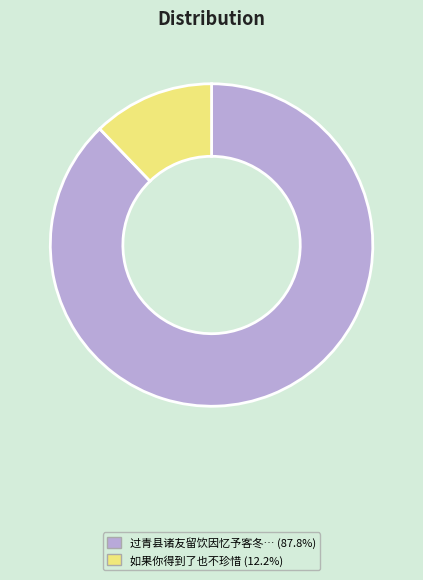

What is the ratio of the value at 过青县诸友留饮因忆予客冬… (87.8%) to the value at 如果你得到了也不珍惜 (12.2%)?

7.2